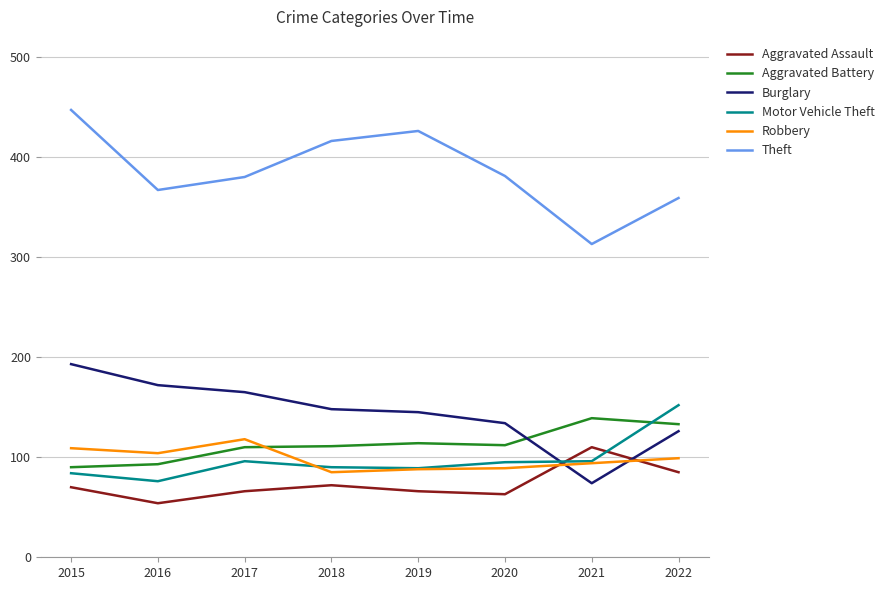

Which series has the largest total across all categories?

Theft